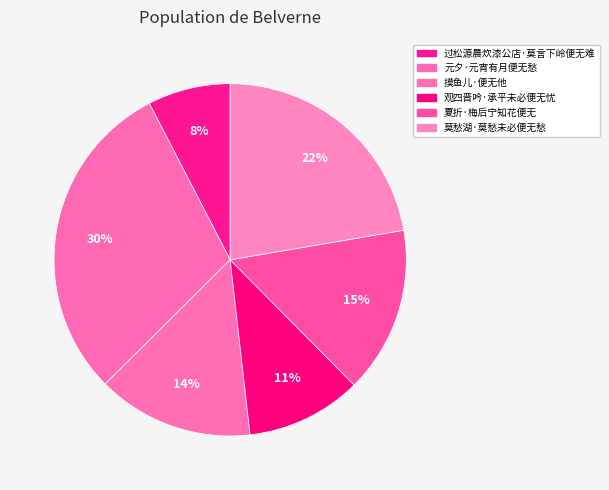

Count the number of slices in the pie.

6